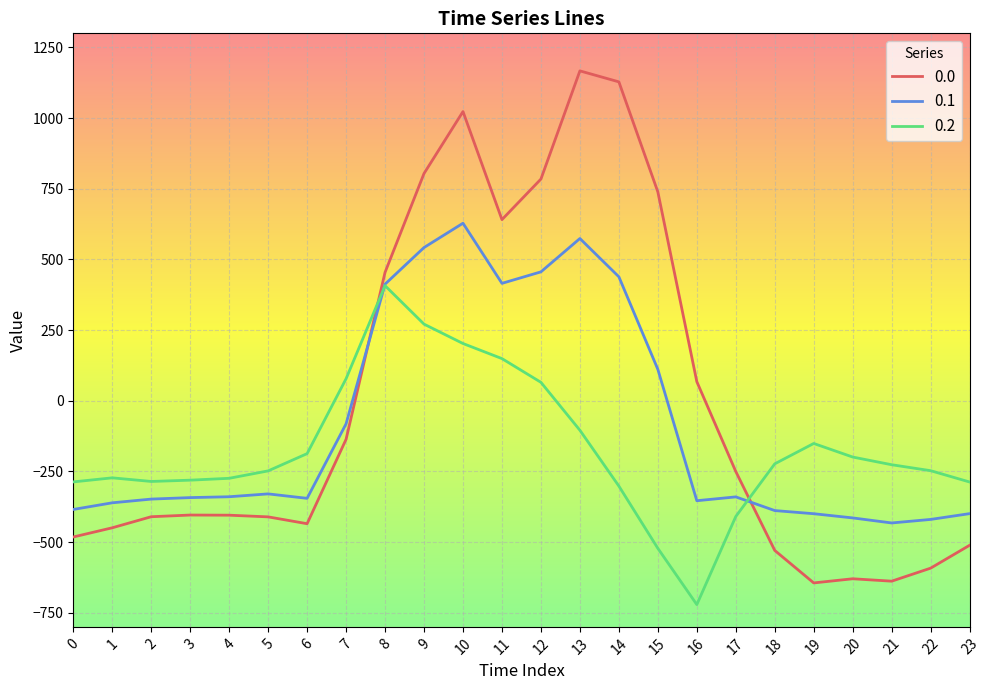

How many times do 0.0 and 0.1 cross each other?

2